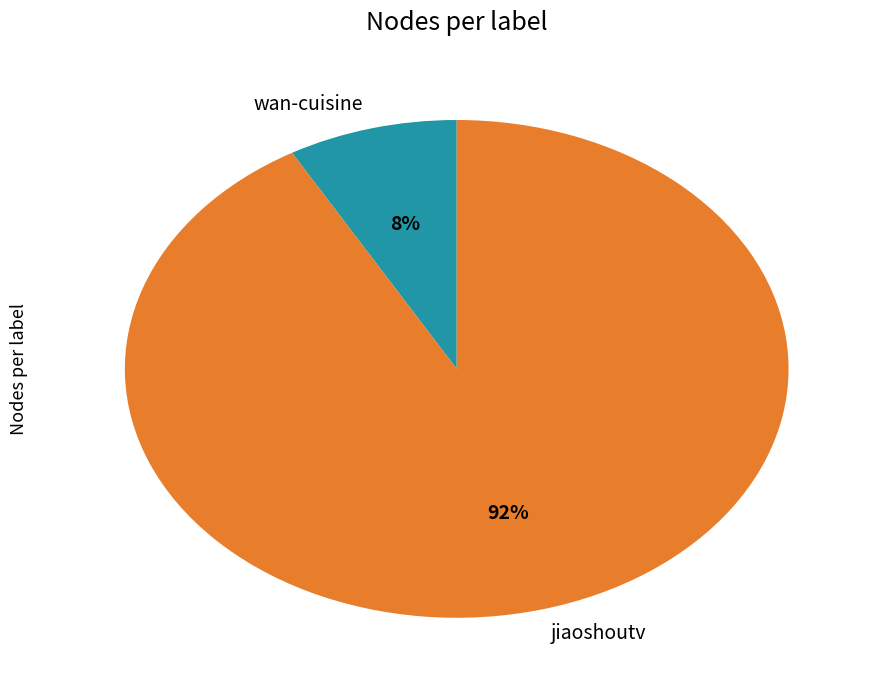

To the nearest percent, what percentage of the pie is jiaoshoutv?

92%